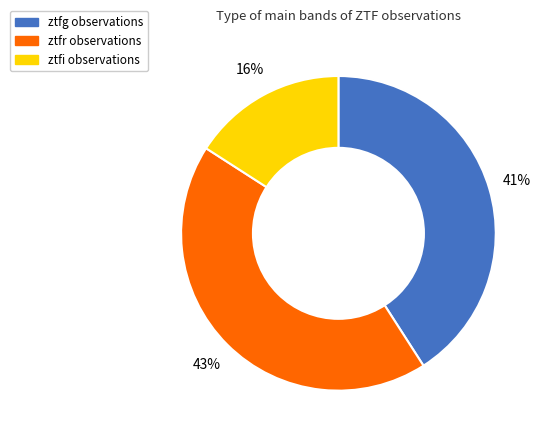

What is the largest slice in the pie chart?

ztfr